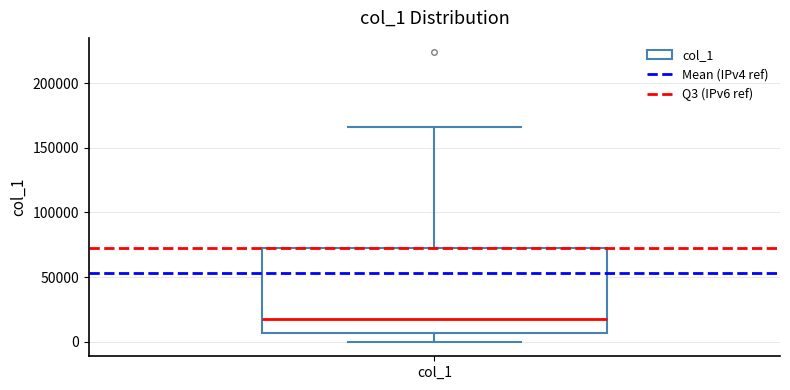

Where does the lower whisker of the box for col_1 end on the y-axis? The values are not printed on the chart, so give them approximately, as read against the axis.

0